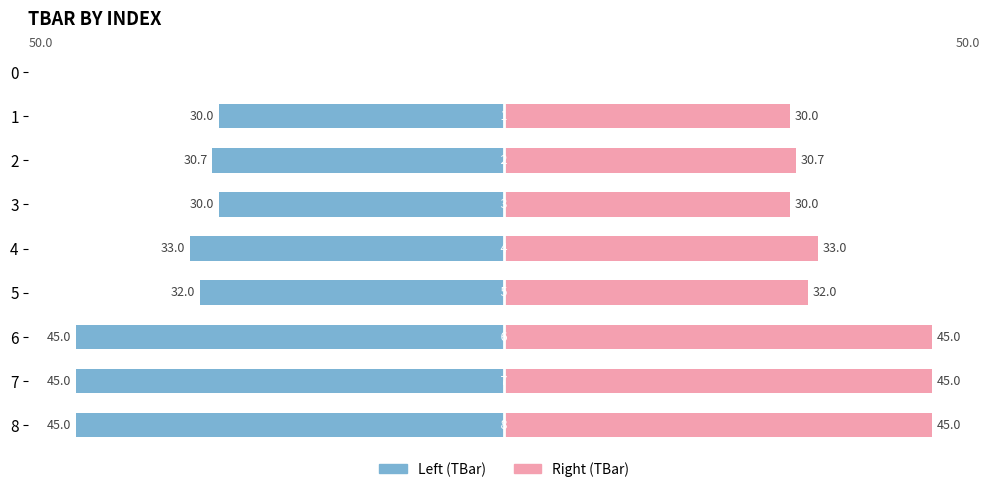

Which has a higher value, 3 or 6?

3